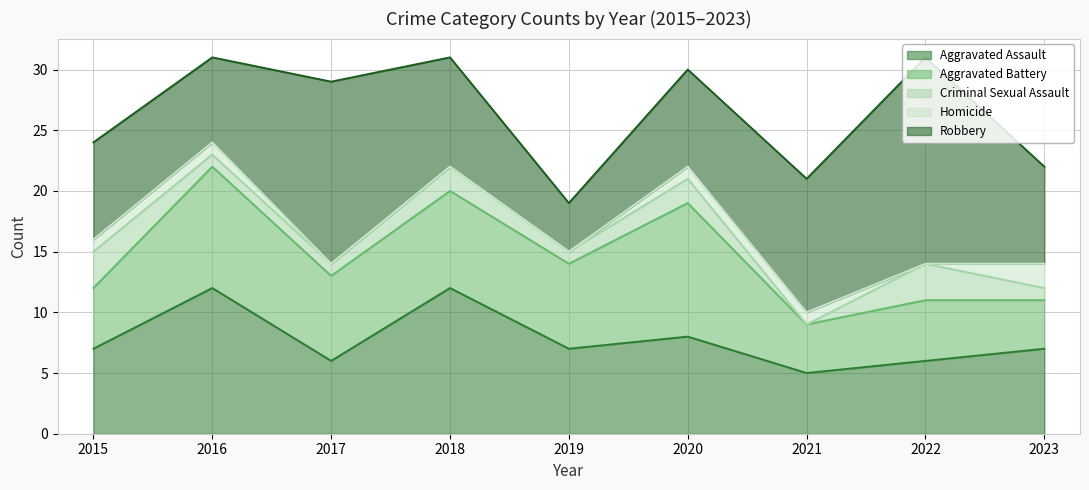

Is the value of Criminal Sexual Assault at 2016 greater than the value of Aggravated Assault at 2017?

No